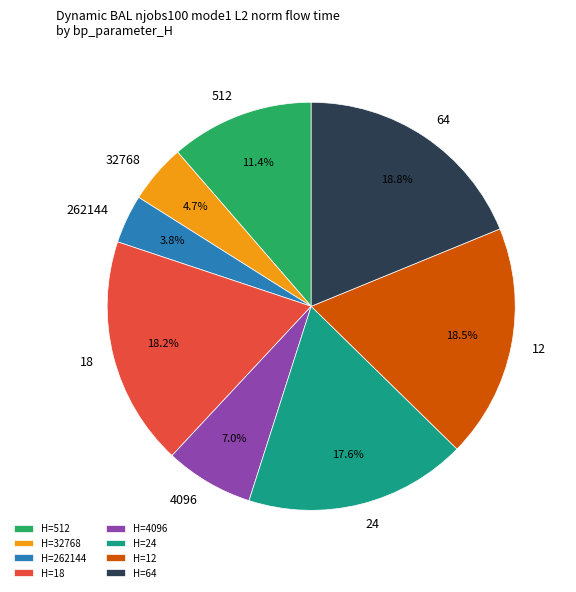

Which has a higher value, H=262144 or H=64?

H=64